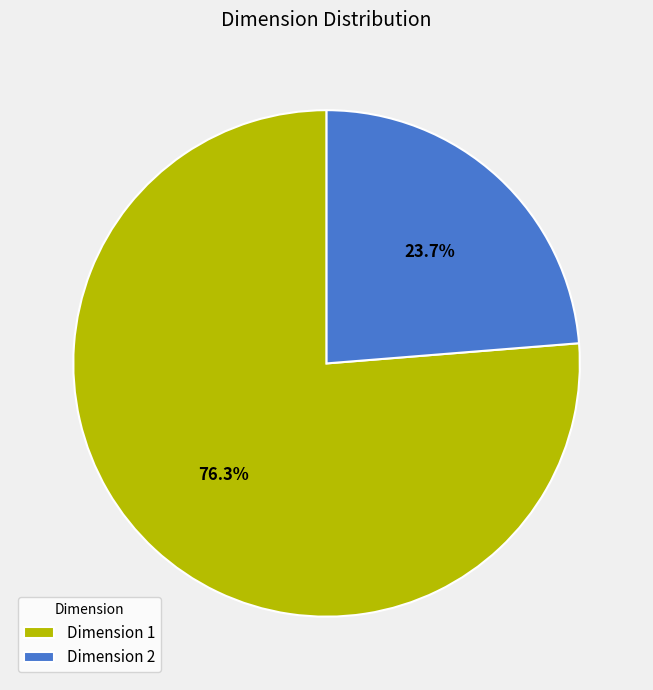

Rank the categories by value from highest to lowest.

Dimension 1, Dimension 2